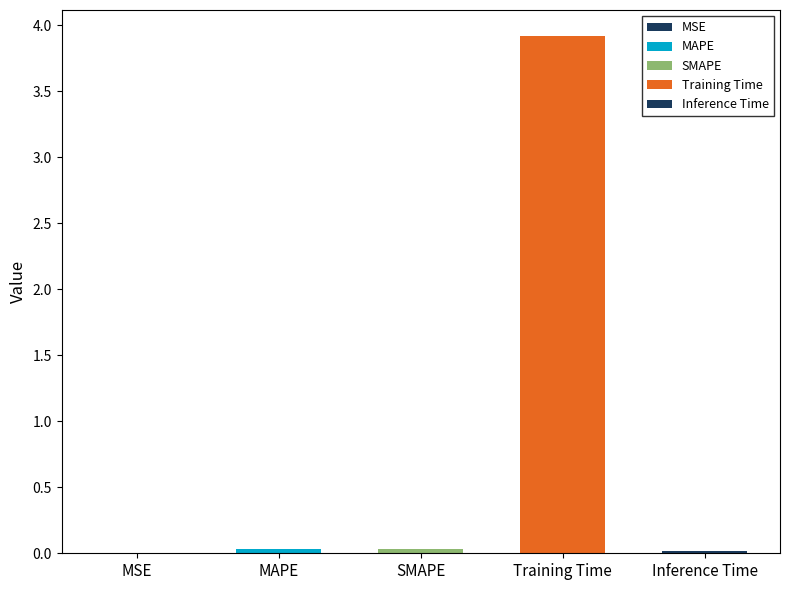

How many bars are there in total?

5